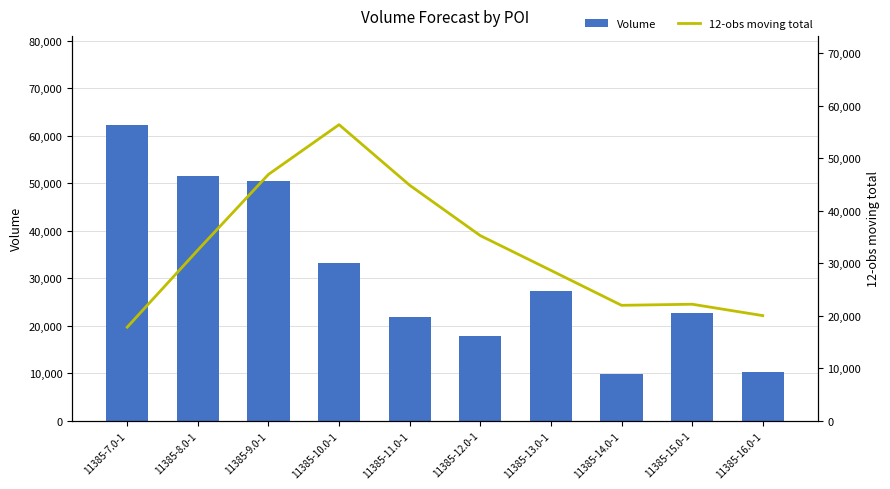

Reading right to left, what are all the values shown in this chart?

Volume: 10230.0	22630.0	9880.0	27280.0	17830.0	21910.0	33180.0	50470.0	51440.0	62330.0
12-obs moving total: 20005.7	22177.1	21971.4	28628.6	35254.3	44857.1	56405.7	46925.7	32505.7	17808.6